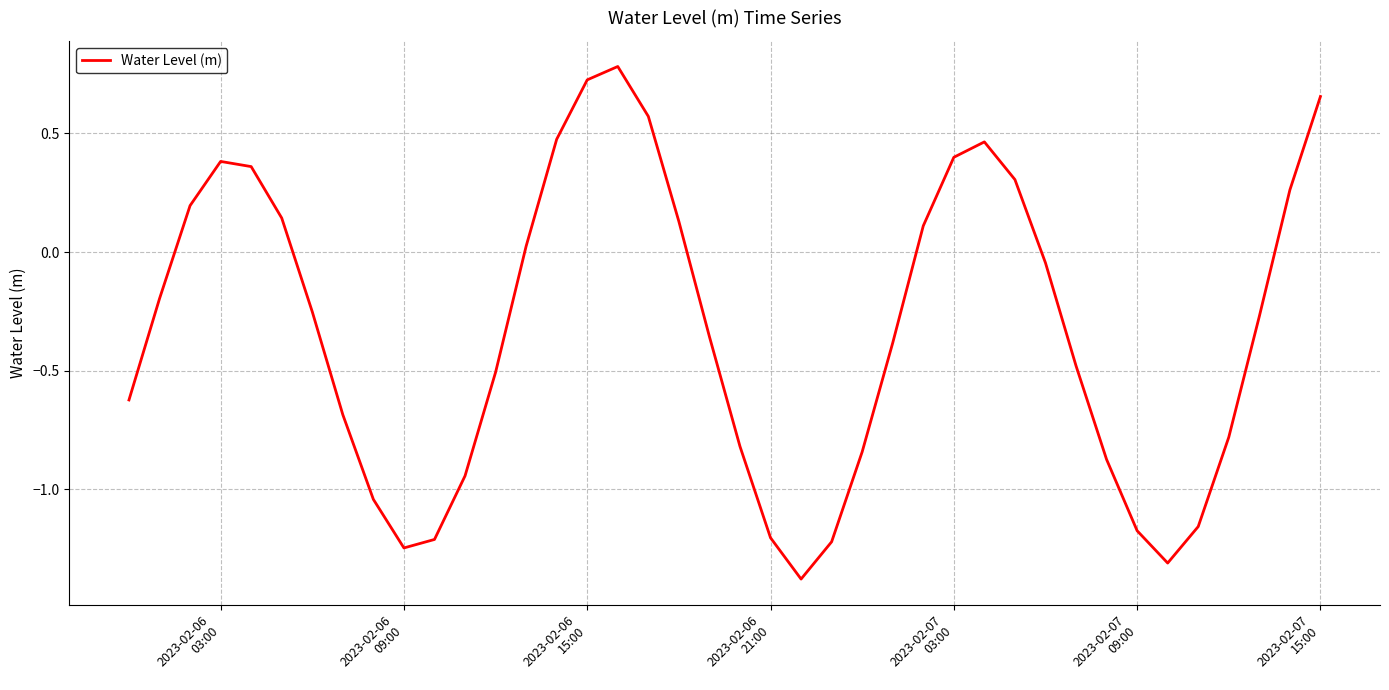

What is the difference between the maximum and minimum values?

2.2